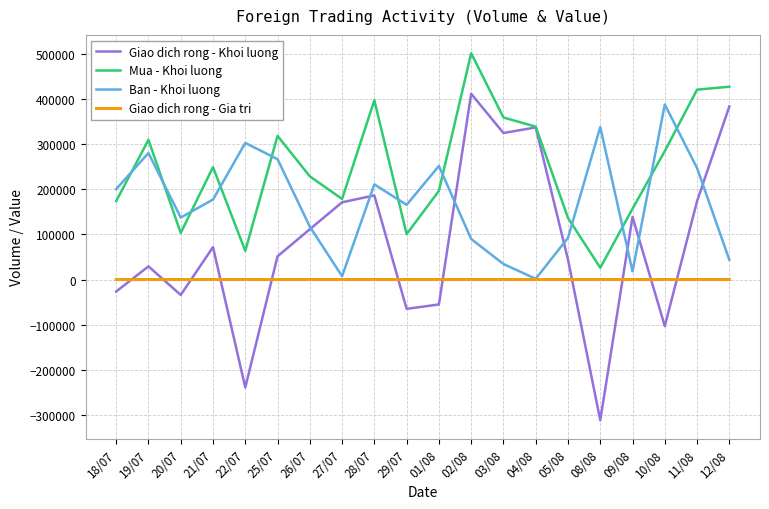

True or false: Ban - Khoi luong has more than 2 points higher than both neighbors.

True